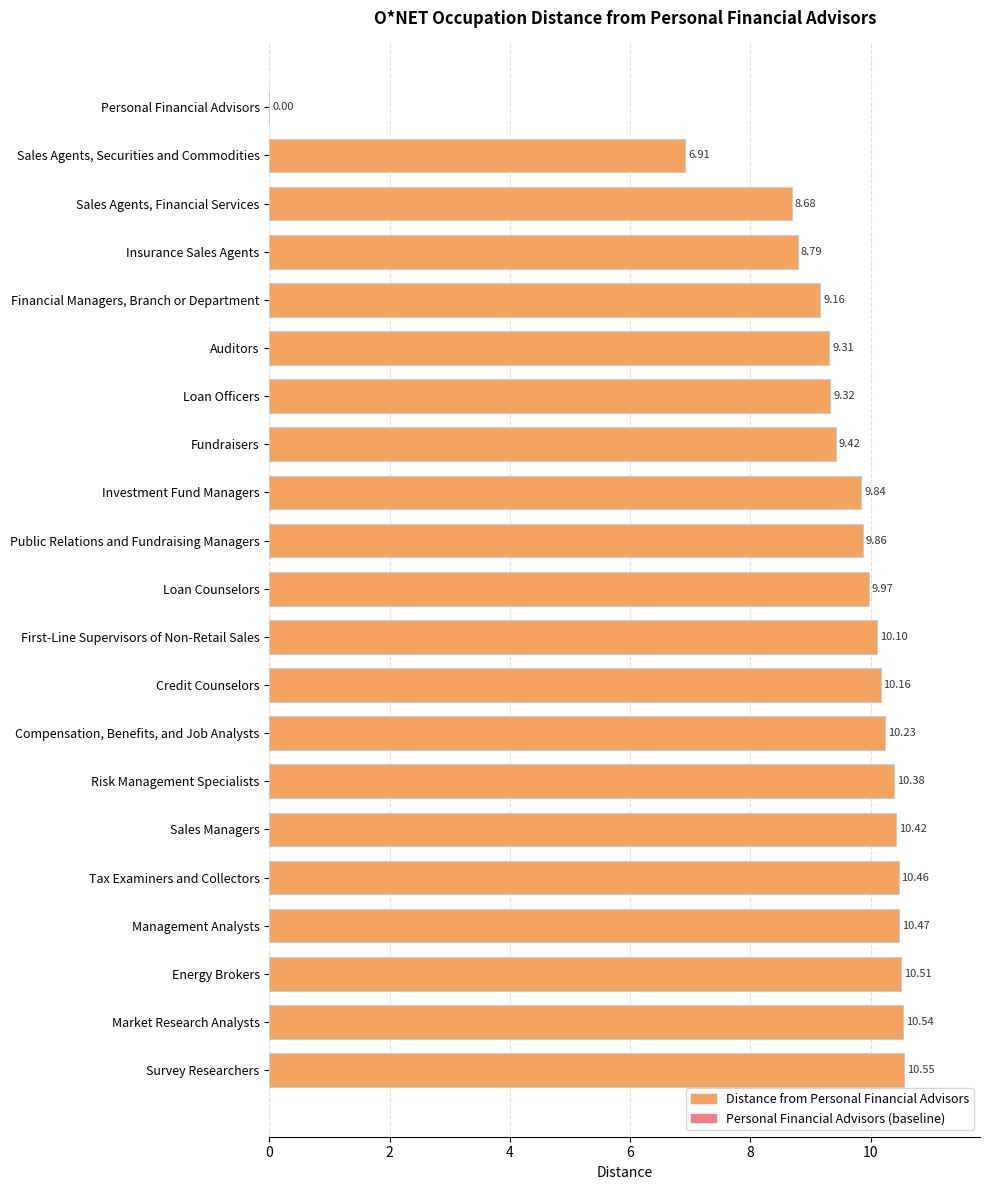

How many data points are above 9?

17